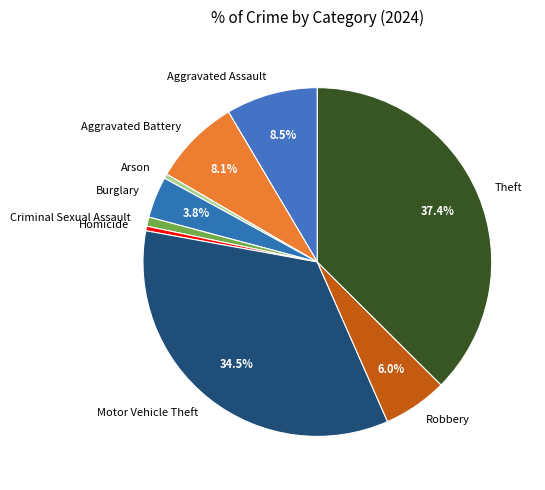

Which category has the biggest portion of the pie?

Theft